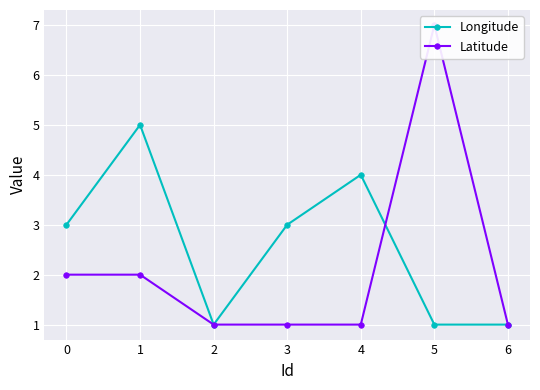

At how many categories does at least one series exceed 1?

5